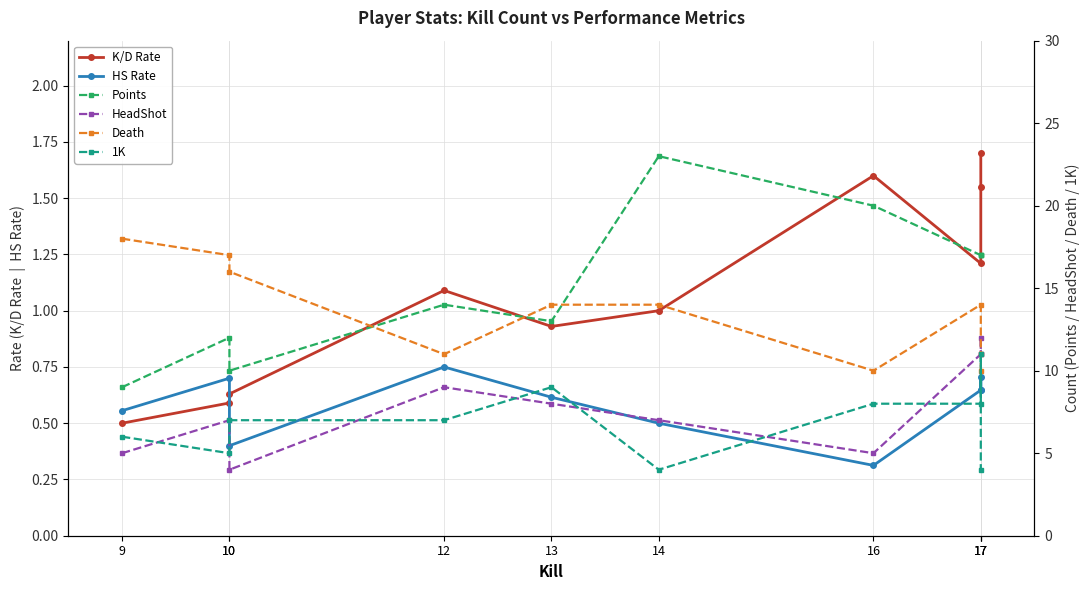

At which label does Death first exceed 14?

9